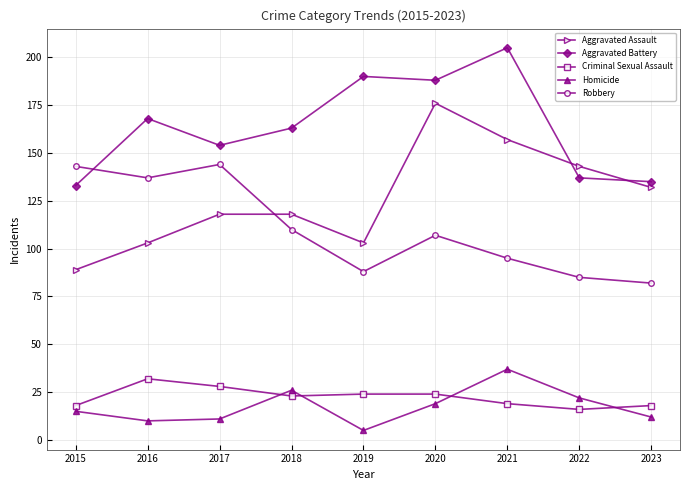

How many lines are shown in the chart?

5